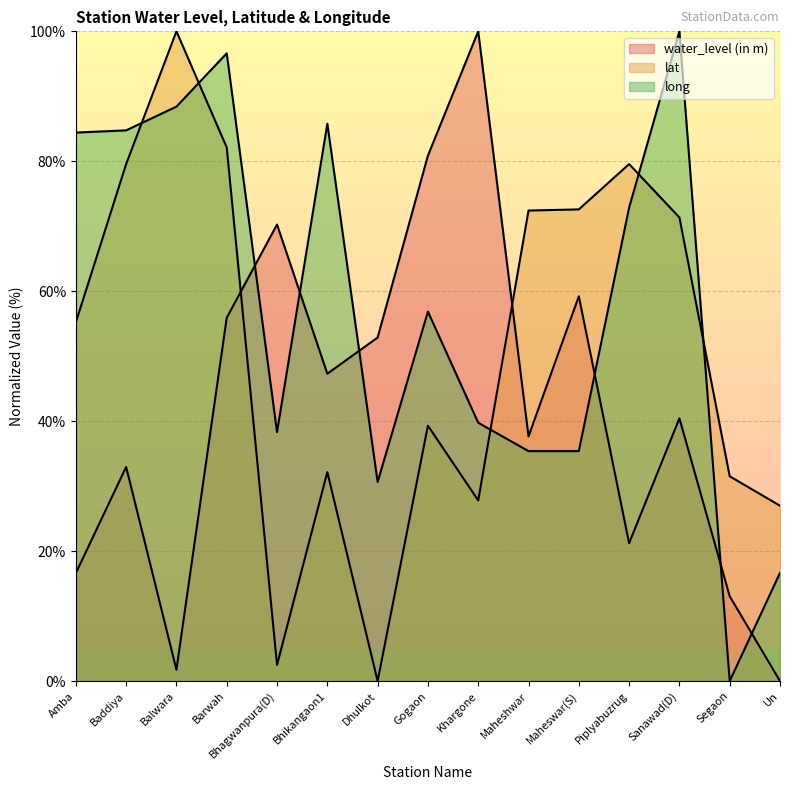

At Bhikangaon1, list the series in order from largest to smallest.

long, water_level (in m), lat